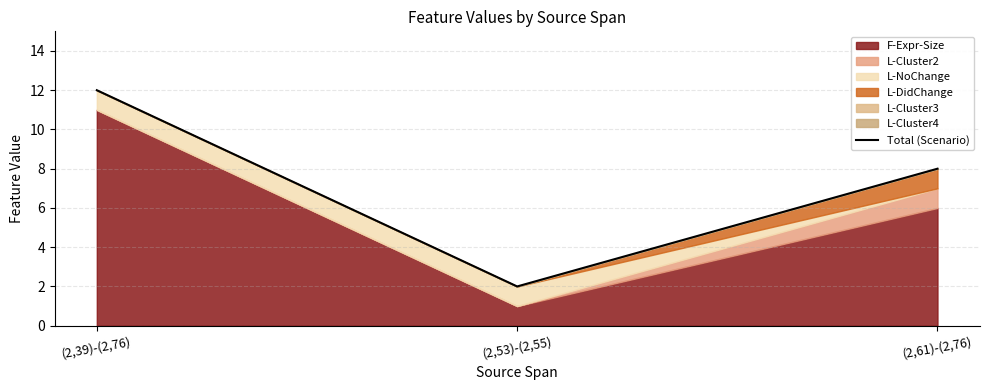

What is the label of the 3rd point from the left?

(2,61)-(2,76)